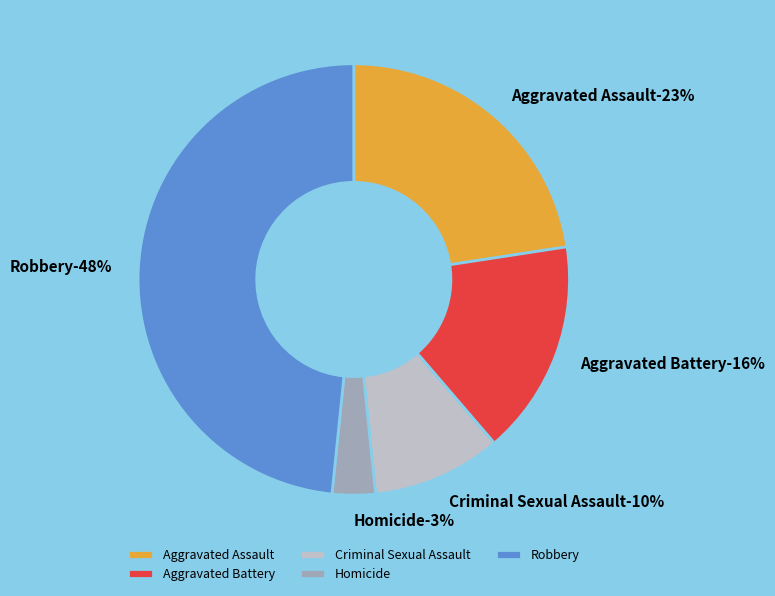

Count the number of slices in the pie.

5